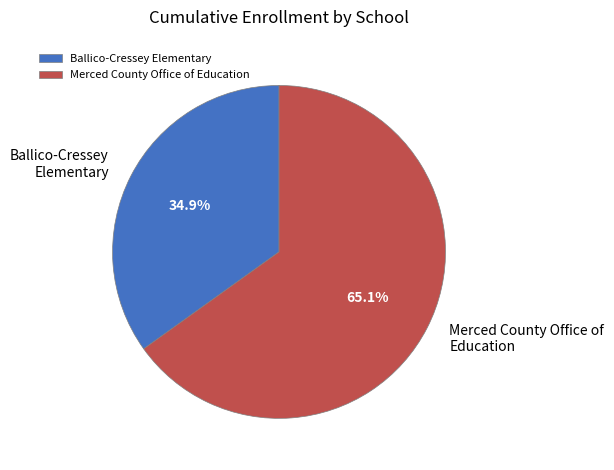

Is Ballico-Cressey Elementary the majority of the pie?

No